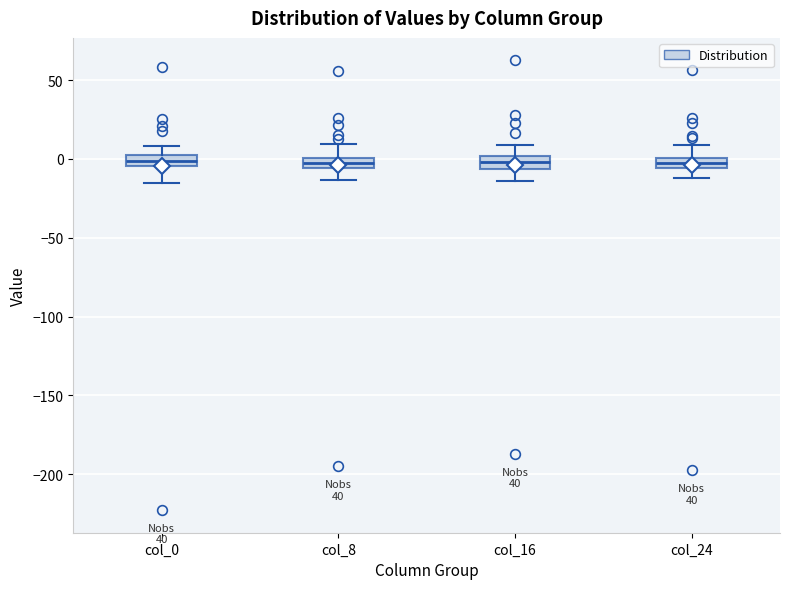

Where does the lower whisker of the box for col_24 end on the y-axis? The values are not printed on the chart, so give them approximately, as read against the axis.

-10